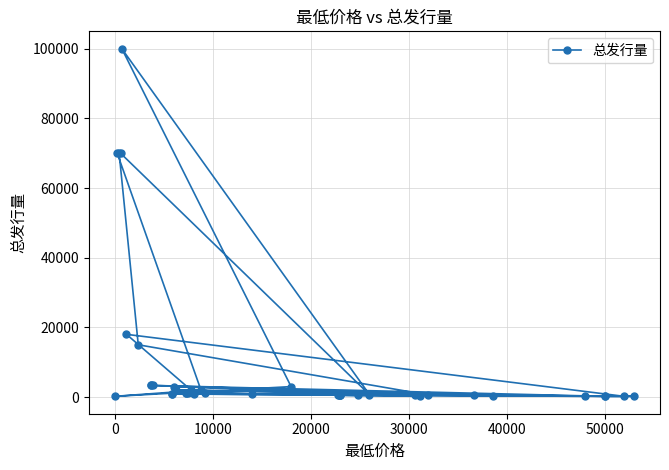

What is the average value?

9514